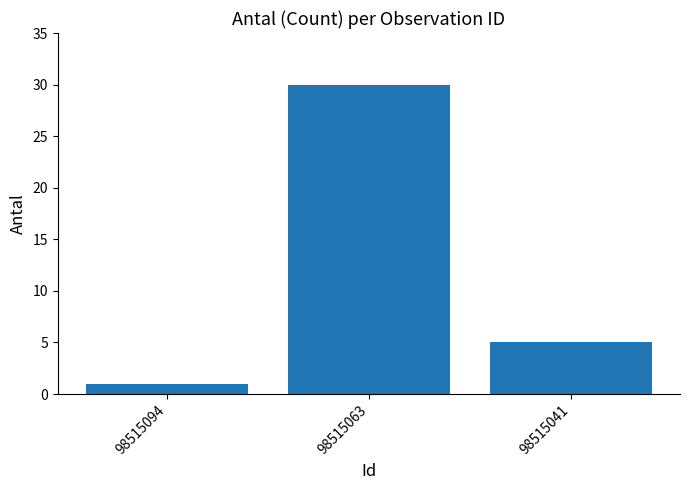

Which label corresponds to the smallest value in the chart?

98515094